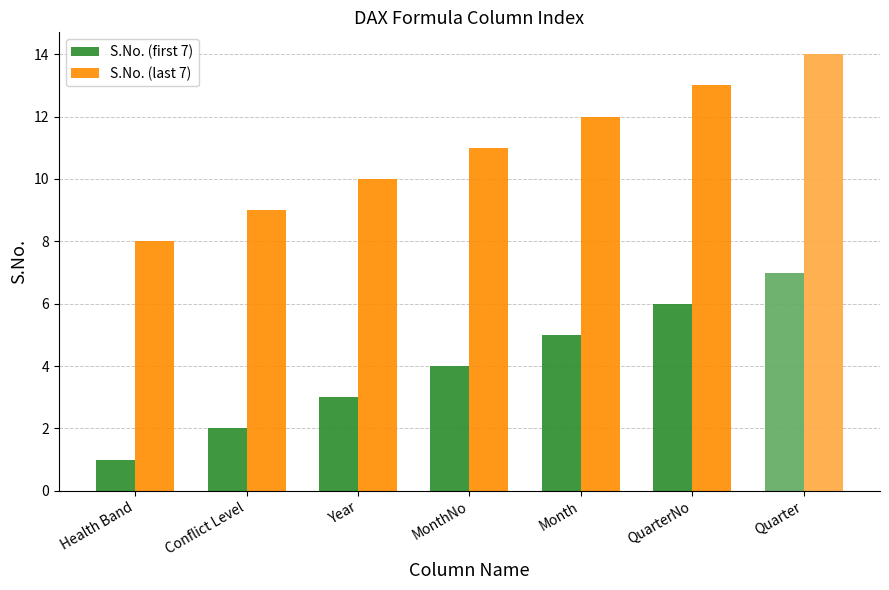

Does the chart contain stacked bars?

No